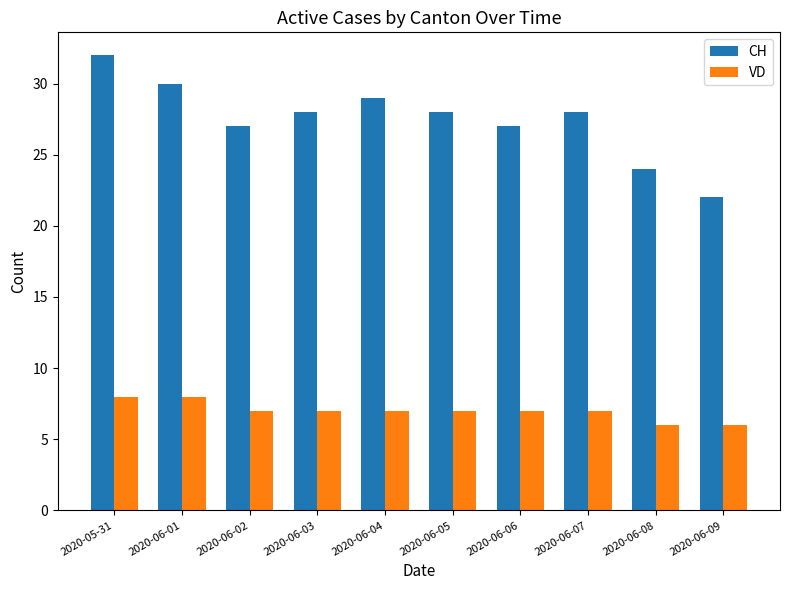

What are all the series names shown in the legend?

CH, VD